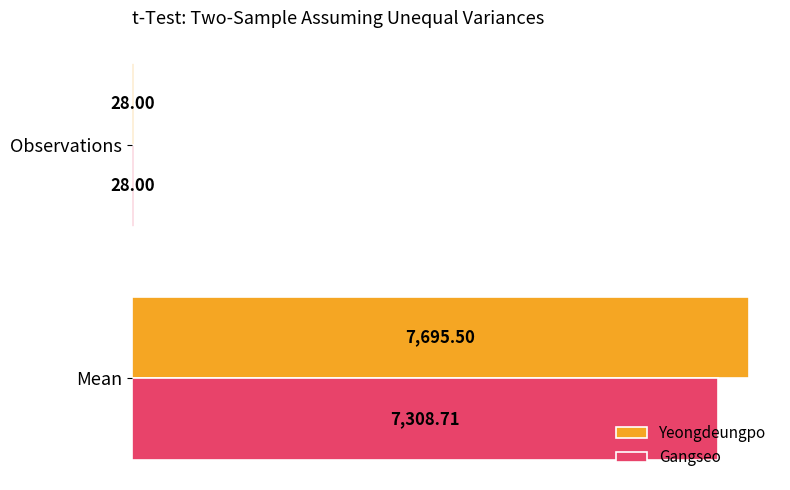

What is the greatest value displayed?

7695.5